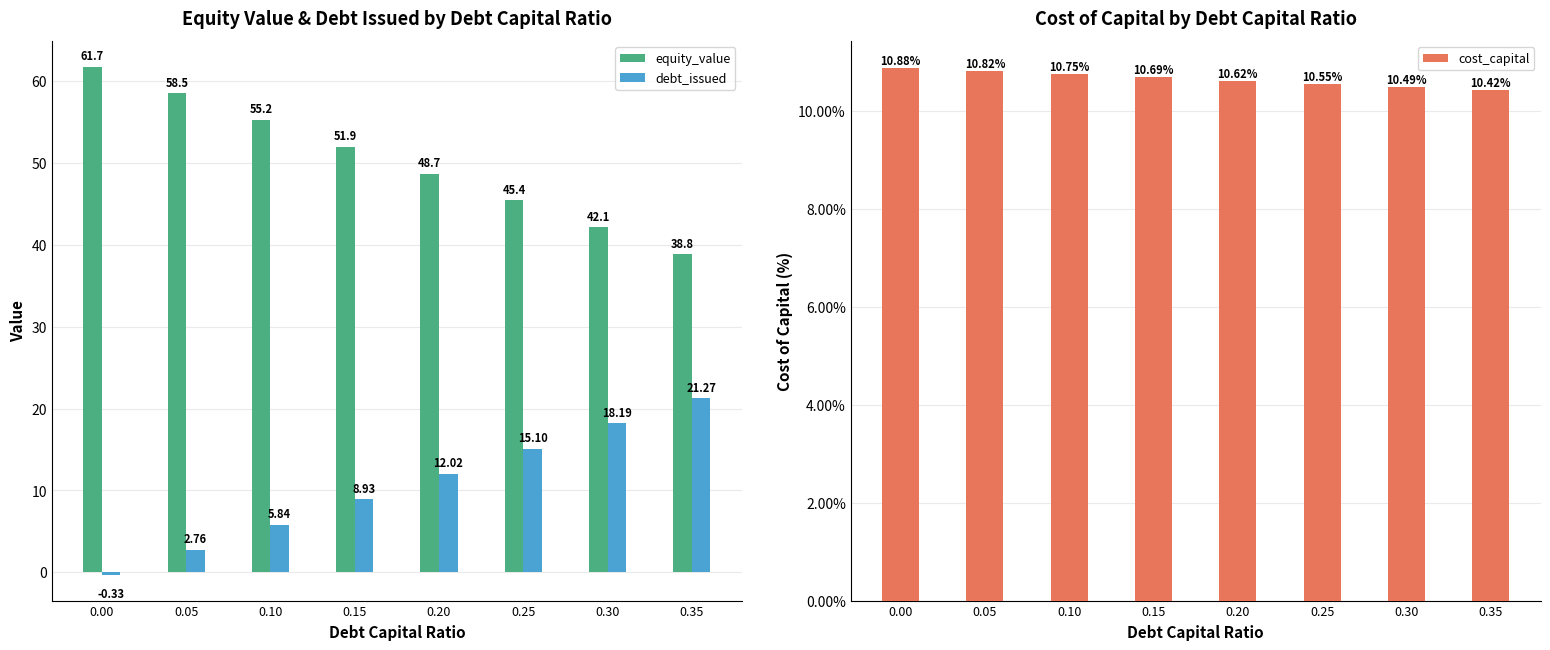

Are the bars horizontal?

No